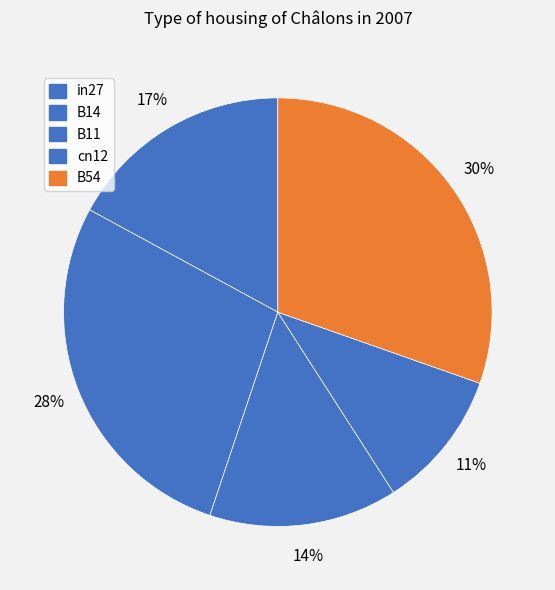

Count the number of slices in the pie.

5